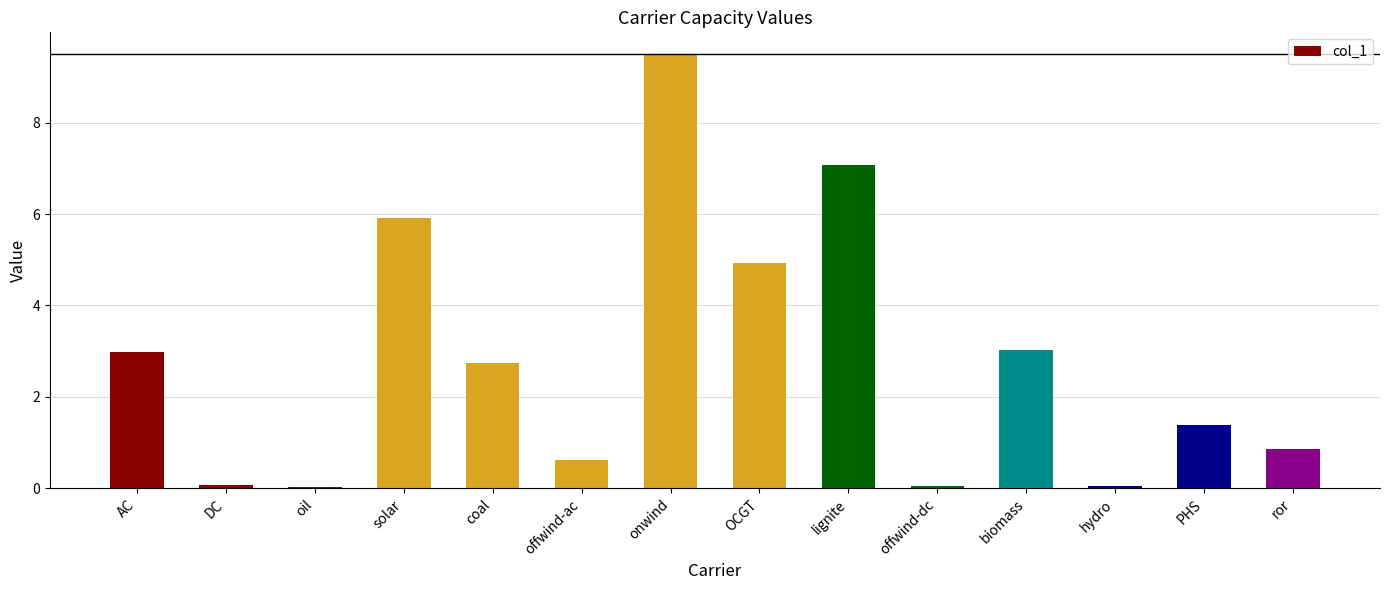

What is the average value?

2.8